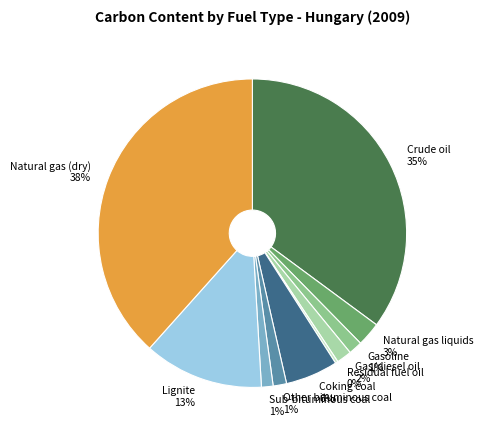

Is it true that Crude oil is 21% of the pie?

False